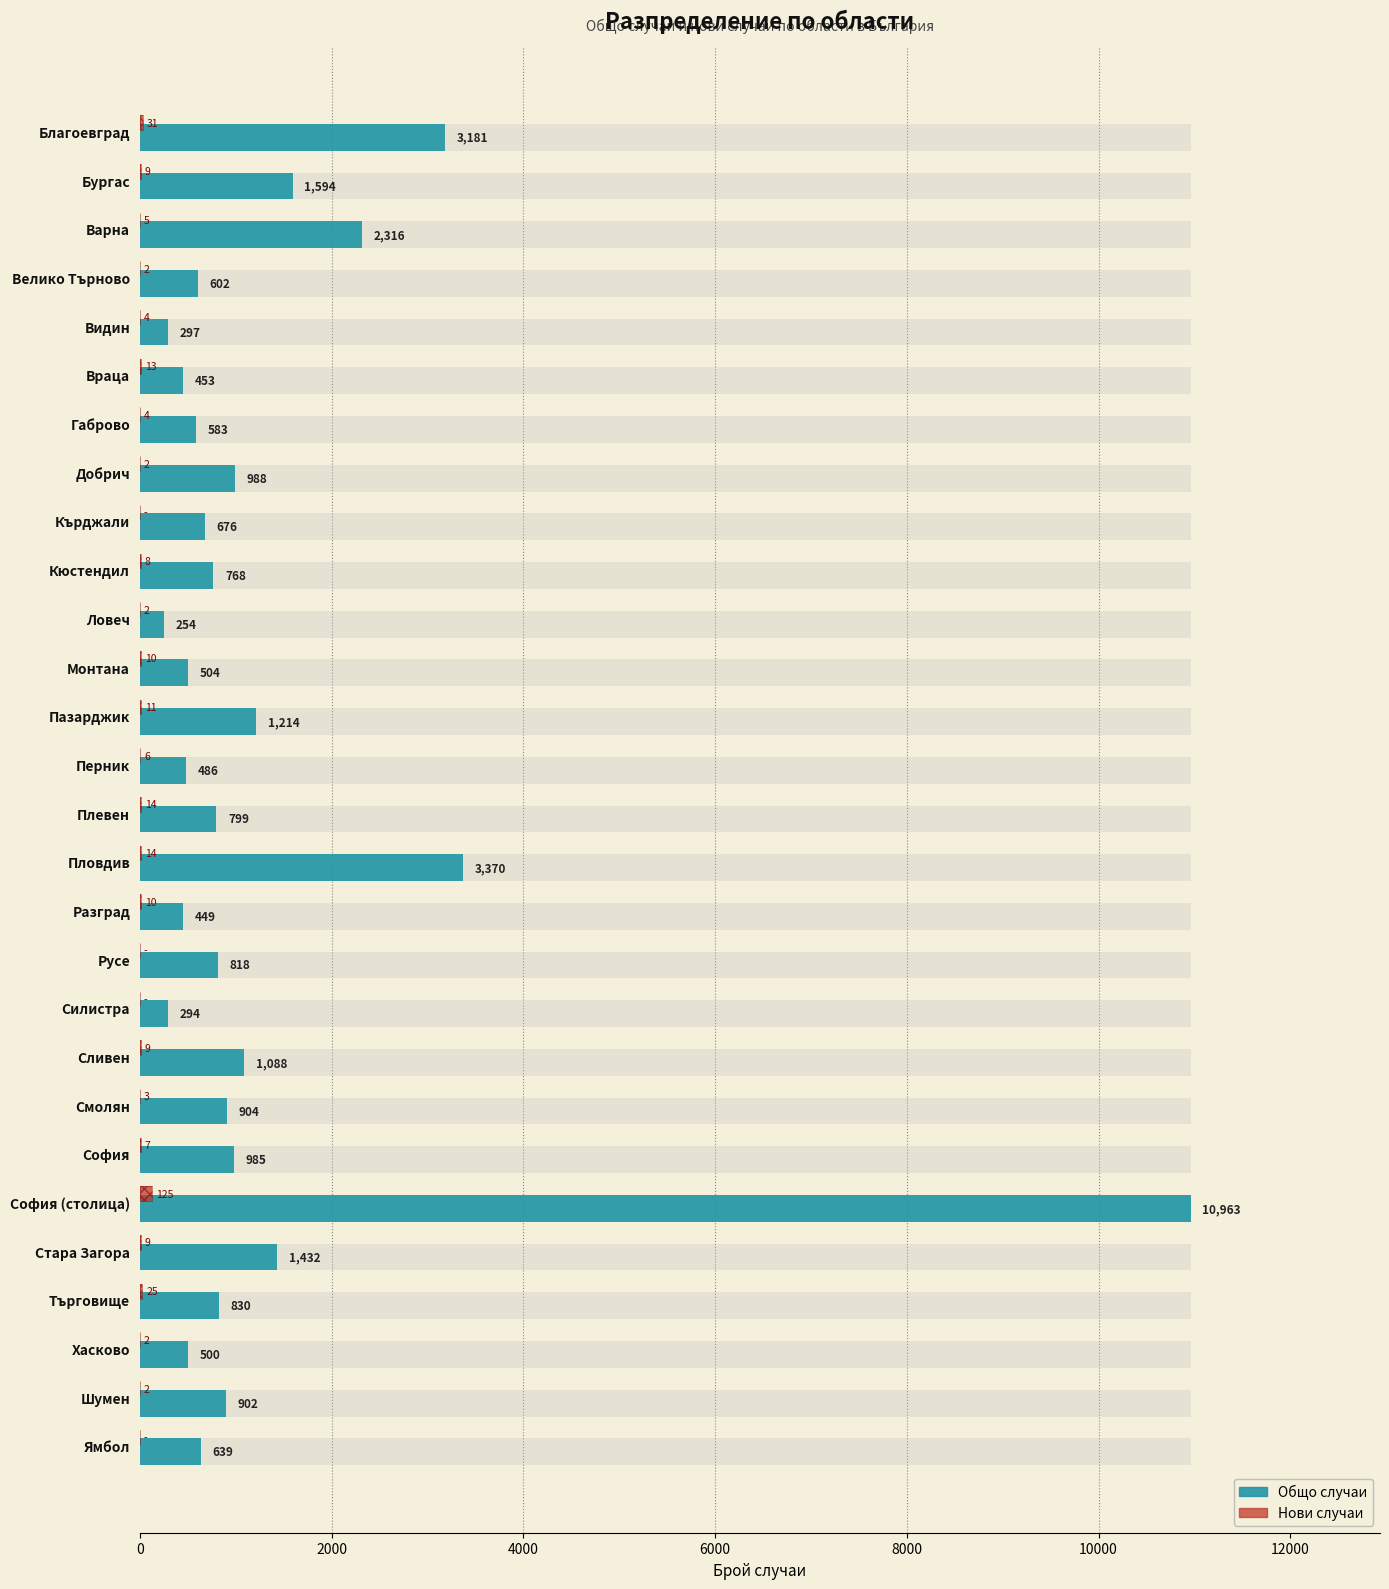

Which series has the widest spread of values?

Общо